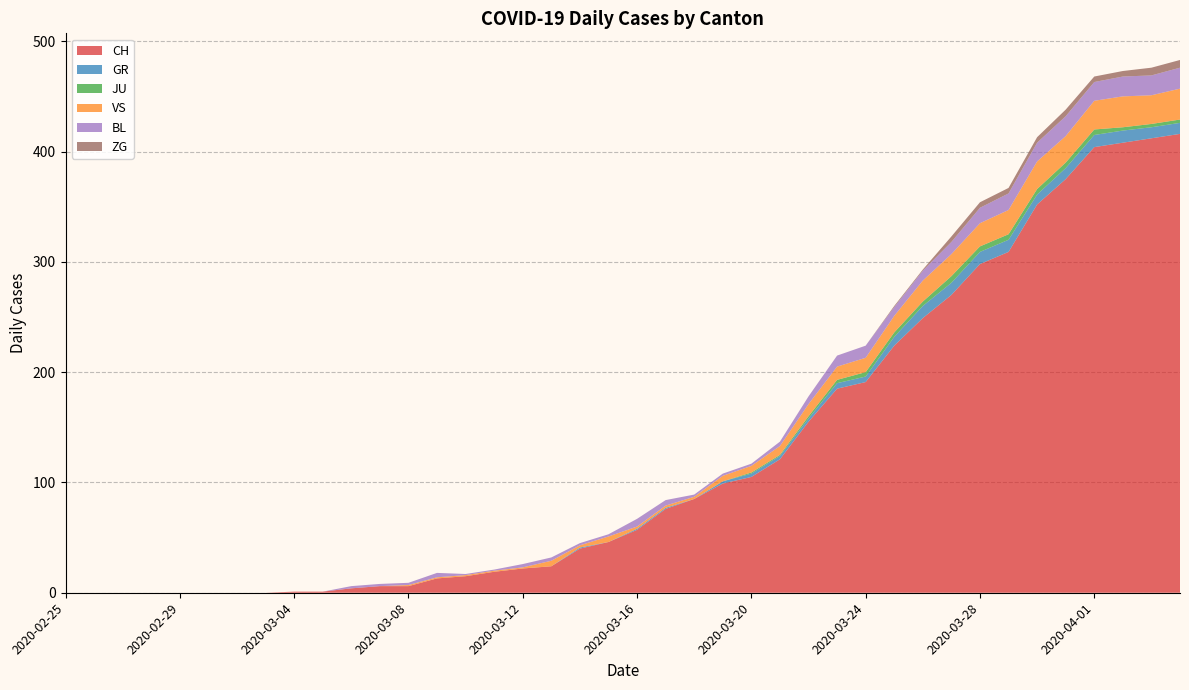

Reading left to right, transcribe all the data shown in this chart.

CH: 2020-02-25=0	2020-02-26=0	2020-02-27=0	2020-02-28=0	2020-02-29=0	2020-03-01=0	2020-03-02=0	2020-03-03=0	2020-03-04=1	2020-03-05=1	2020-03-06=4	2020-03-07=6	2020-03-08=6	2020-03-09=13	2020-03-10=15	2020-03-11=19	2020-03-12=22	2020-03-13=24	2020-03-14=40	2020-03-15=46	2020-03-16=57	2020-03-17=76	2020-03-18=85	2020-03-19=99	2020-03-20=105	2020-03-21=121	2020-03-22=155	2020-03-23=185	2020-03-24=191	2020-03-25=224	2020-03-26=249	2020-03-27=270	2020-03-28=298	2020-03-29=309	2020-03-30=352	2020-03-31=375	2020-04-01=404	2020-04-02=408	2020-04-03=412	2020-04-04=416
GR: 2020-02-25=0	2020-02-26=0	2020-02-27=0	2020-02-28=0	2020-02-29=0	2020-03-01=0	2020-03-02=0	2020-03-03=0	2020-03-04=0	2020-03-05=0	2020-03-06=0	2020-03-07=0	2020-03-08=0	2020-03-09=0	2020-03-10=0	2020-03-11=0	2020-03-12=0	2020-03-13=0	2020-03-14=1	2020-03-15=0	2020-03-16=1	2020-03-17=1	2020-03-18=0	2020-03-19=2	2020-03-20=3	2020-03-21=3	2020-03-22=3	2020-03-23=5	2020-03-24=5	2020-03-25=8	2020-03-26=11	2020-03-27=11	2020-03-28=11	2020-03-29=11	2020-03-30=9	2020-03-31=10	2020-04-01=11	2020-04-02=11	2020-04-03=10	2020-04-04=10
JU: 2020-02-25=0	2020-02-26=0	2020-02-27=0	2020-02-28=0	2020-02-29=0	2020-03-01=0	2020-03-02=0	2020-03-03=0	2020-03-04=0	2020-03-05=0	2020-03-06=0	2020-03-07=0	2020-03-08=0	2020-03-09=0	2020-03-10=0	2020-03-11=0	2020-03-12=0	2020-03-13=0	2020-03-14=0	2020-03-15=0	2020-03-16=0	2020-03-17=0	2020-03-18=0	2020-03-19=0	2020-03-20=1	2020-03-21=1	2020-03-22=2	2020-03-23=3	2020-03-24=4	2020-03-25=4	2020-03-26=4	2020-03-27=6	2020-03-28=5	2020-03-29=5	2020-03-30=5	2020-03-31=5	2020-04-01=5	2020-04-02=3	2020-04-03=3	2020-04-04=3
VS: 2020-02-25=0	2020-02-26=0	2020-02-27=0	2020-02-28=0	2020-02-29=0	2020-03-01=0	2020-03-02=0	2020-03-03=0	2020-03-04=0	2020-03-05=0	2020-03-06=0	2020-03-07=0	2020-03-08=1	2020-03-09=1	2020-03-10=1	2020-03-11=1	2020-03-12=1	2020-03-13=5	2020-03-14=2	2020-03-15=5	2020-03-16=2	2020-03-17=2	2020-03-18=2	2020-03-19=5	2020-03-20=6	2020-03-21=8	2020-03-22=11	2020-03-23=12	2020-03-24=13	2020-03-25=15	2020-03-26=19	2020-03-27=20	2020-03-28=21	2020-03-29=22	2020-03-30=25	2020-03-31=24	2020-04-01=26	2020-04-02=28	2020-04-03=26	2020-04-04=28
BL: 2020-02-25=0	2020-02-26=0	2020-02-27=0	2020-02-28=0	2020-02-29=0	2020-03-01=0	2020-03-02=0	2020-03-03=0	2020-03-04=0	2020-03-05=0	2020-03-06=2	2020-03-07=2	2020-03-08=2	2020-03-09=4	2020-03-10=1	2020-03-11=1	2020-03-12=3	2020-03-13=3	2020-03-14=2	2020-03-15=2	2020-03-16=7	2020-03-17=5	2020-03-18=2	2020-03-19=2	2020-03-20=2	2020-03-21=4	2020-03-22=7	2020-03-23=10	2020-03-24=11	2020-03-25=8	2020-03-26=9	2020-03-27=11	2020-03-28=14	2020-03-29=15	2020-03-30=17	2020-03-31=18	2020-04-01=17	2020-04-02=18	2020-04-03=18	2020-04-04=19
ZG: 2020-02-25=0	2020-02-26=0	2020-02-27=0	2020-02-28=0	2020-02-29=0	2020-03-01=0	2020-03-02=0	2020-03-03=0	2020-03-04=0	2020-03-05=0	2020-03-06=0	2020-03-07=0	2020-03-08=0	2020-03-09=0	2020-03-10=0	2020-03-11=0	2020-03-12=0	2020-03-13=0	2020-03-14=0	2020-03-15=0	2020-03-16=0	2020-03-17=0	2020-03-18=0	2020-03-19=0	2020-03-20=0	2020-03-21=0	2020-03-22=0	2020-03-23=0	2020-03-24=0	2020-03-25=1	2020-03-26=1	2020-03-27=5	2020-03-28=5	2020-03-29=5	2020-03-30=5	2020-03-31=6	2020-04-01=5	2020-04-02=5	2020-04-03=7	2020-04-04=7